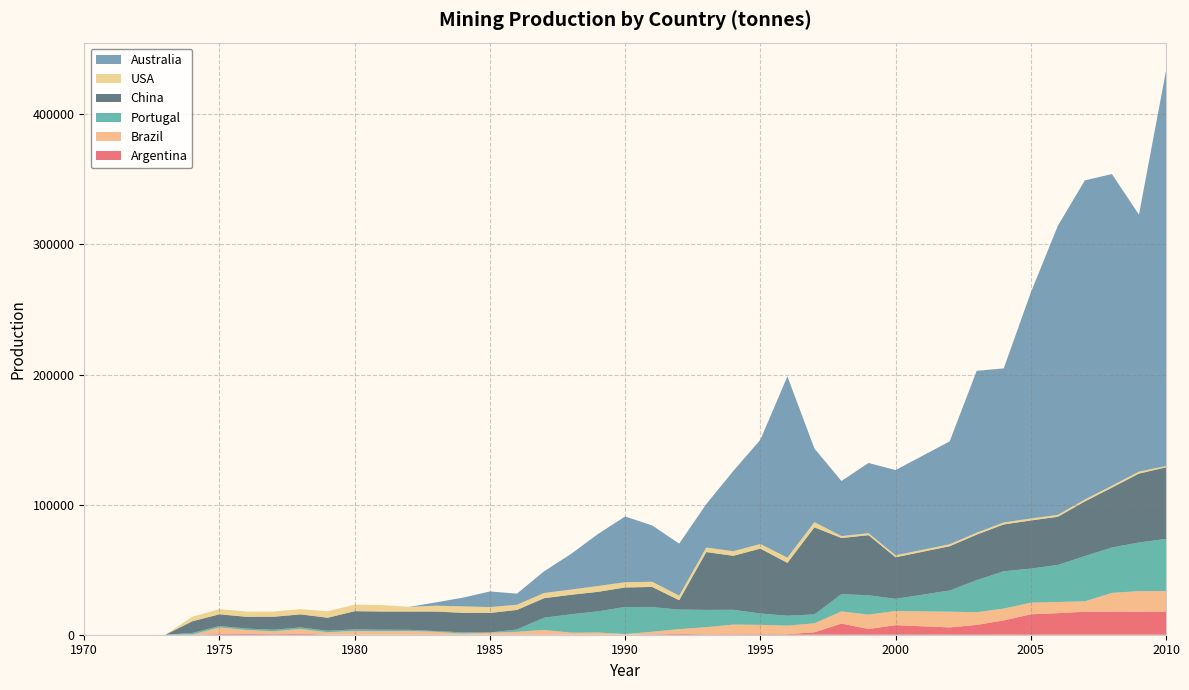

Reading right to left, what are all the values shown in this chart?

Argentina: 2010=17822	2009=17570	2008=17691	2007=17691	2006=16564	2005=15704	2004=11006	2003=7550	2002=5635	2000=7343	1999=4387	1998=8583	1997=1876	1996=400	1995=400	1994=400	1993=300	1992=620	1991=287	1990=69	1989=104	1988=119	1987=178	1986=184	1985=35	1984=25	1983=152	1982=113	1981=25	1980=80	1979=106	1978=803	1977=412	1976=675	1975=487	1974=164	1973=0	1972=0	1971=0	1970=0
Brazil: 2010=15733	2009=15929	2008=14460	2007=7991	2006=8585	2005=8924	2004=9064	2003=9755	2002=12046	2000=10873	1999=11071	1998=9295	1997=6909	1996=6571	1995=7171	1994=7397	1993=5491	1992=3692	1991=1961	1990=475	1989=1588	1988=1471	1987=3503	1986=2059	1985=1574	1984=814	1983=2122	1982=2774	1981=2602	1980=2818	1979=1746	1978=3635	1977=2208	1976=2898	1975=5113	1974=0	1973=0	1972=0	1971=0	1970=0
Portugal: 2010=40109	2009=37359	2008=34888	2007=34755	2006=28497	2005=26185	2004=28696	2003=24606	2002=16325	2000=9352	1999=14862	1998=13306	1997=6838	1996=7626	1995=8740	1994=11352	1993=13289	1992=15000	1991=18970	1990=20775	1989=16275	1988=14109	1987=9380	1986=1800	1985=130	1984=985	1983=545	1982=905	1981=1200	1980=1200	1979=1200	1978=1200	1977=1200	1976=1200	1975=1100	1974=1200	1973=0	1972=0	1971=0	1970=0
China: 2010=55000	2009=53000	2008=46000	2007=42000	2006=37000	2005=37000	2004=36000	2003=35000	2002=34000	2000=31967	1999=46198	1998=43122	1997=66909	1996=40640	1995=49897	1994=41511	1993=44444	1992=7220	1991=15500	1990=15000	1989=15000	1988=15000	1987=15000	1986=15000	1985=15000	1984=15000	1983=15000	1982=14000	1981=14000	1980=14000	1979=10000	1978=10000	1977=10000	1976=9000	1975=9000	1974=9000	1973=0	1972=0	1971=0	1970=0
USA: 2010=1000	2009=1500	2008=1500	2007=1500	2006=1500	2005=1500	2004=1500	2003=1500	2002=1500	2000=1500	1999=1500	1998=1500	1997=4000	1996=4000	1995=3500	1994=3500	1993=3500	1992=3500	1991=4000	1990=4000	1989=4500	1988=4000	1987=4000	1986=4000	1985=4500	1984=5000	1983=4500	1982=3500	1981=5000	1980=5000	1979=5000	1978=4000	1977=4000	1976=4000	1975=4000	1974=3500	1973=0	1972=0	1971=0	1970=0
Australia: 2010=303729	2009=197482	2008=239528	2007=245279	2006=222101	2005=173635	2004=118451	2003=124410	2002=79085	2000=65504	1999=54023	1998=42337	1997=56567	1996=139287	1995=80135	1994=61708	1993=33353	1992=39980	1991=43281	1990=50576	1989=40000	1988=27396	1987=16621	1986=8530	1985=12009	1984=6668	1983=2492	1982=80	1981=0	1980=0	1979=0	1978=0	1977=0	1976=0	1975=0	1974=0	1973=0	1972=0	1971=0	1970=0